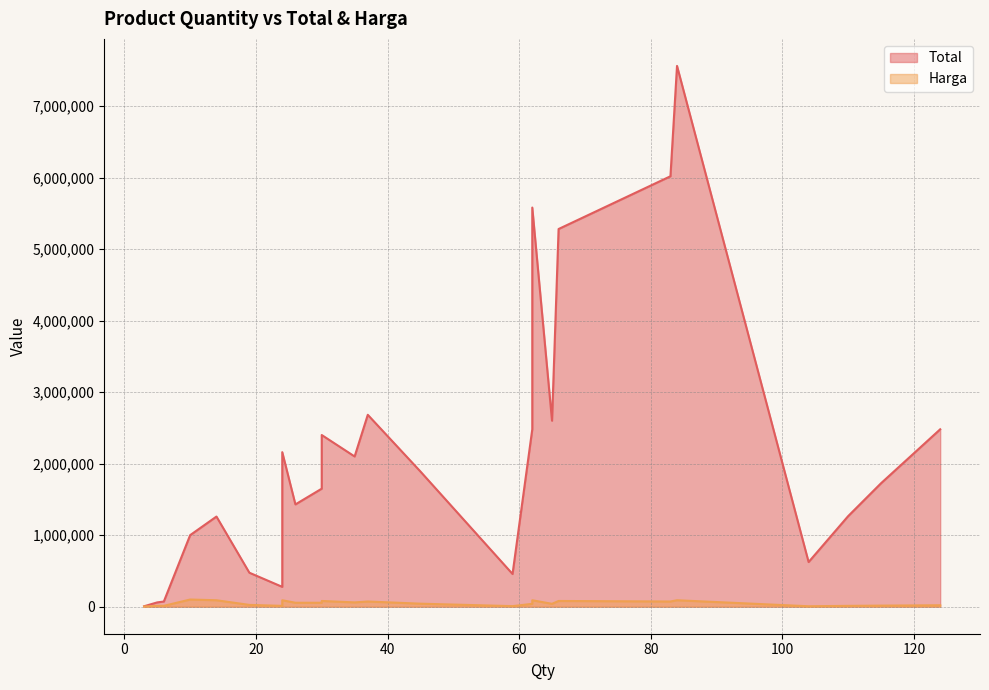

What are all the series names shown in the legend?

Total, Harga